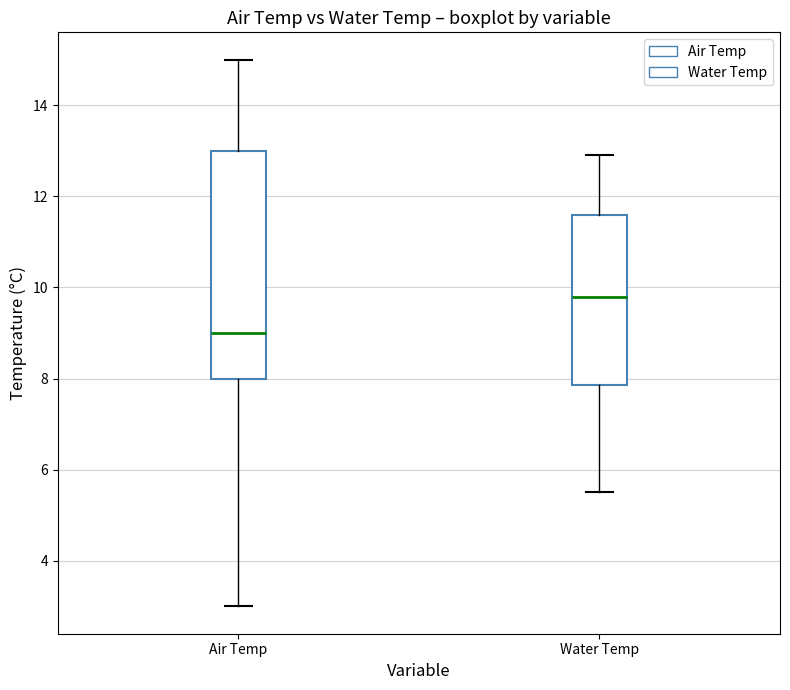

Reading left to right, transcribe this box plot: for each box, give where its median line is, the range the box spans, and where its two whiskers end, as read against the y-axis. The values are not printed on the chart, so give them approximately, as read against the axis.

Air Temp: median 9.0, box 8.0 to 13.0, whiskers 3.0 to 15.0
Water Temp: median 9.8, box 7.8 to 11.6, whiskers 5.6 to 13.0